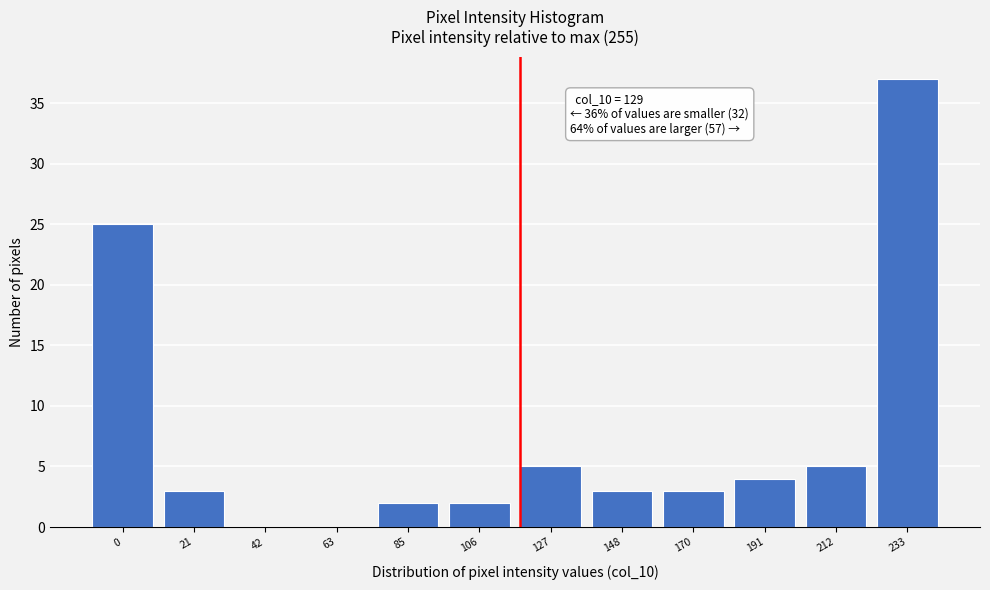

Reading left to right, transcribe all the data shown in this chart.

0=25	21=3	42=0	63=0	85=2	106=2	127=5	148=3	170=3	191=4	212=5	233=37